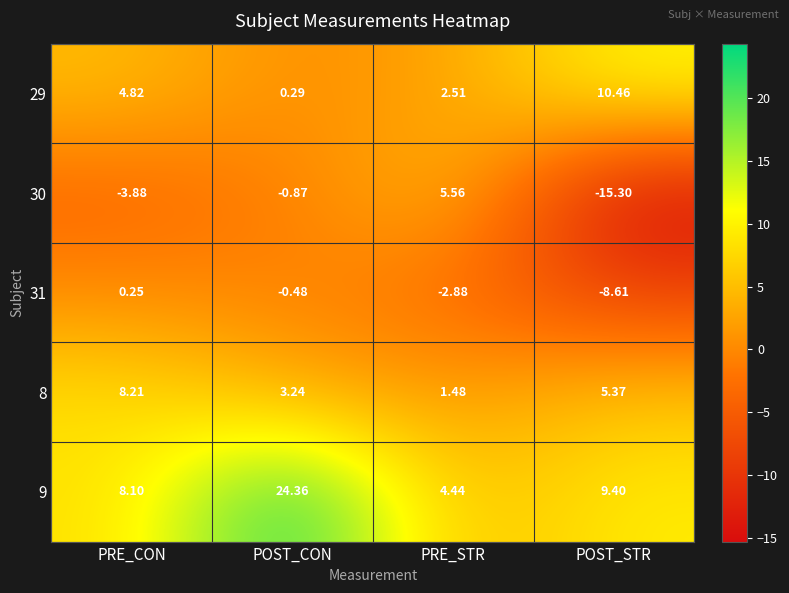

Which label corresponds to the largest value in the chart?

POST_CON